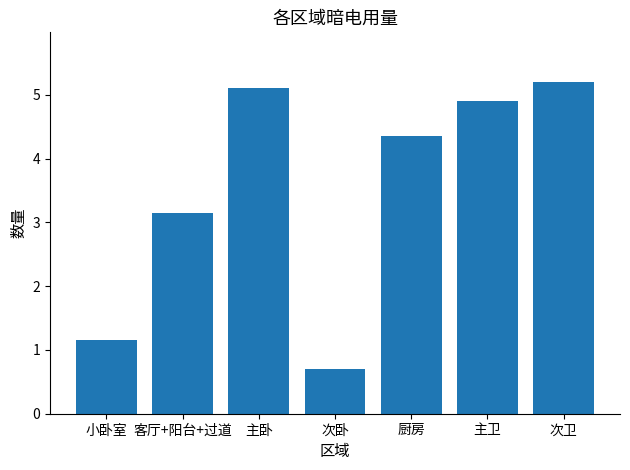

Approximately how many times larger is the value at 小卧室 compared to 客厅+阳台+过道?

0.4